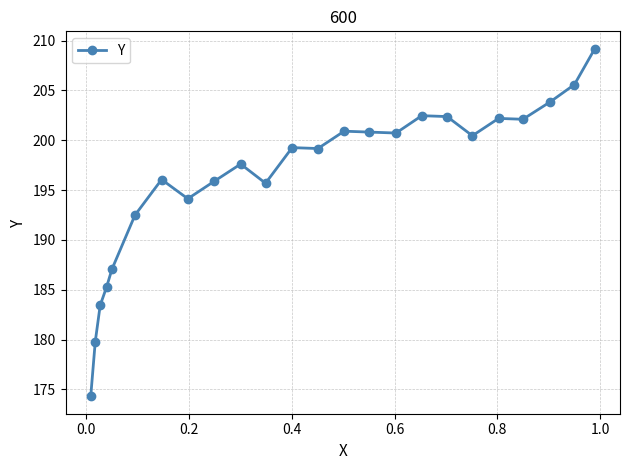

What is the difference between the maximum and second lowest values?

29.4